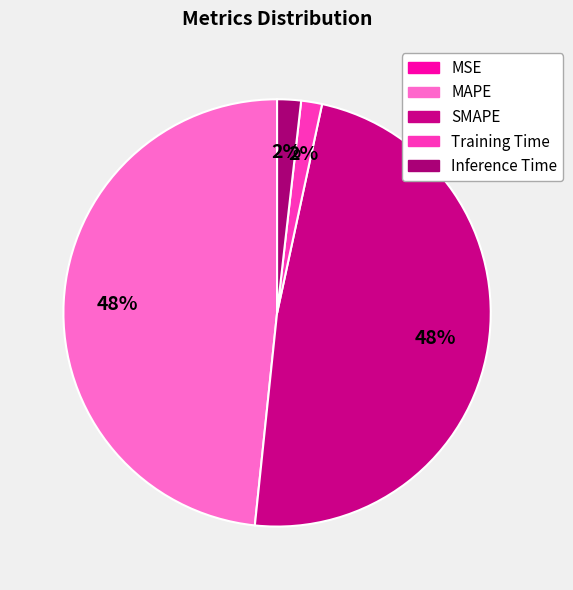

To the nearest percent, what percentage of the pie is Training Time?

2%